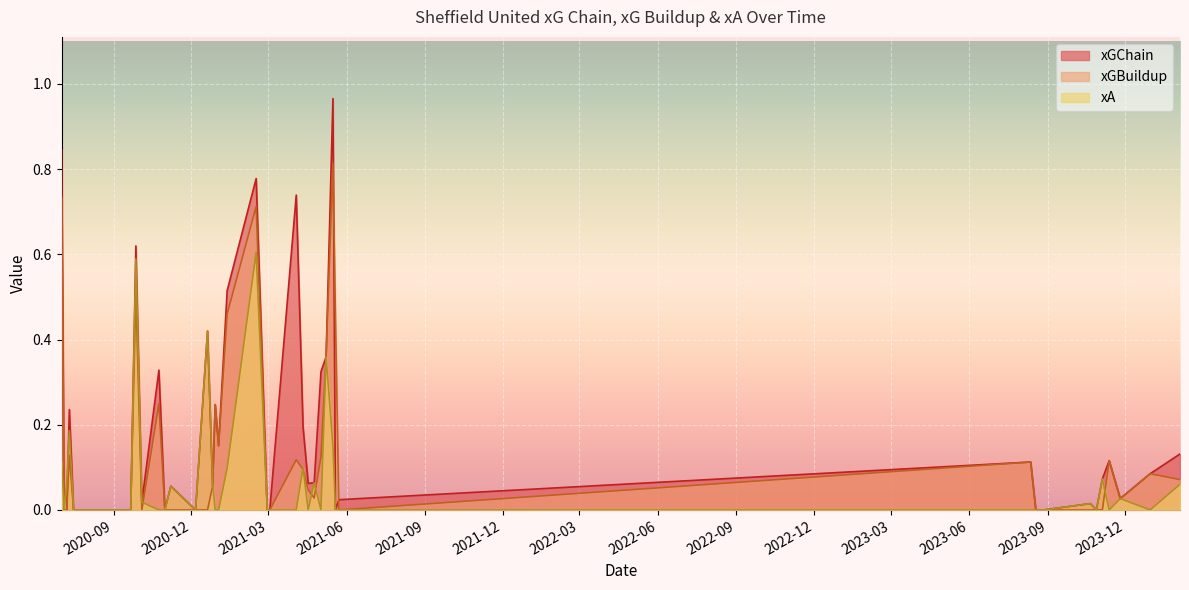

Which series changed the most between 2021-05-02 and 2020-09-27?

xA